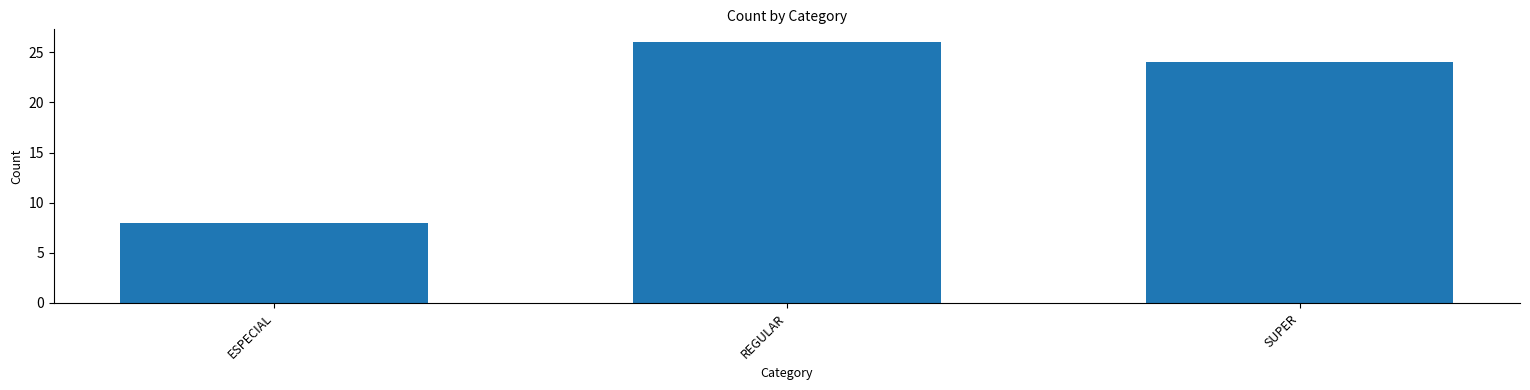

At which label does the data first exceed 24?

REGULAR